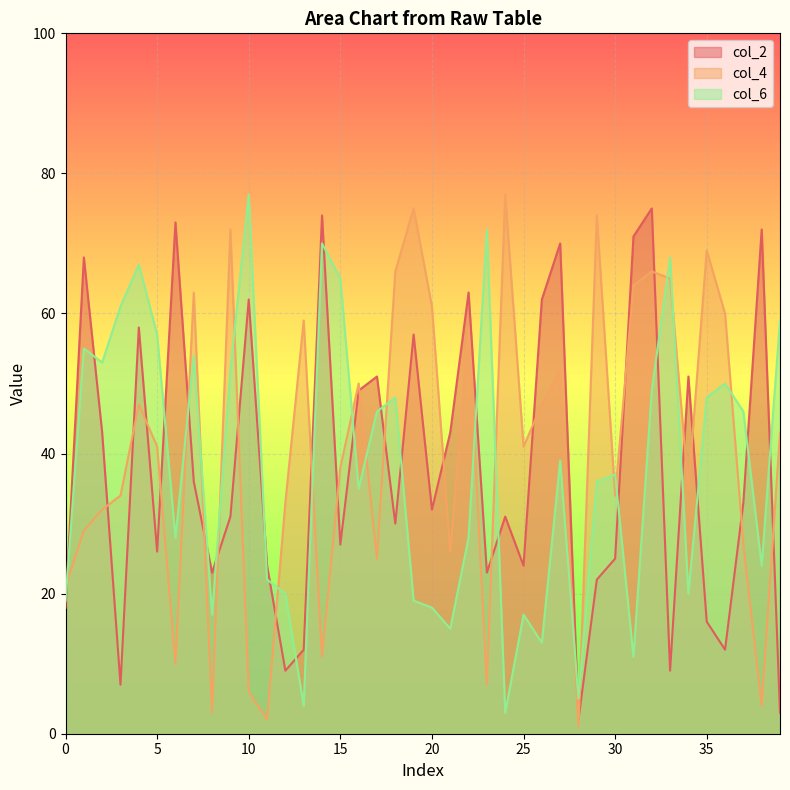

At which category does the chart reach its peak across all series?

24